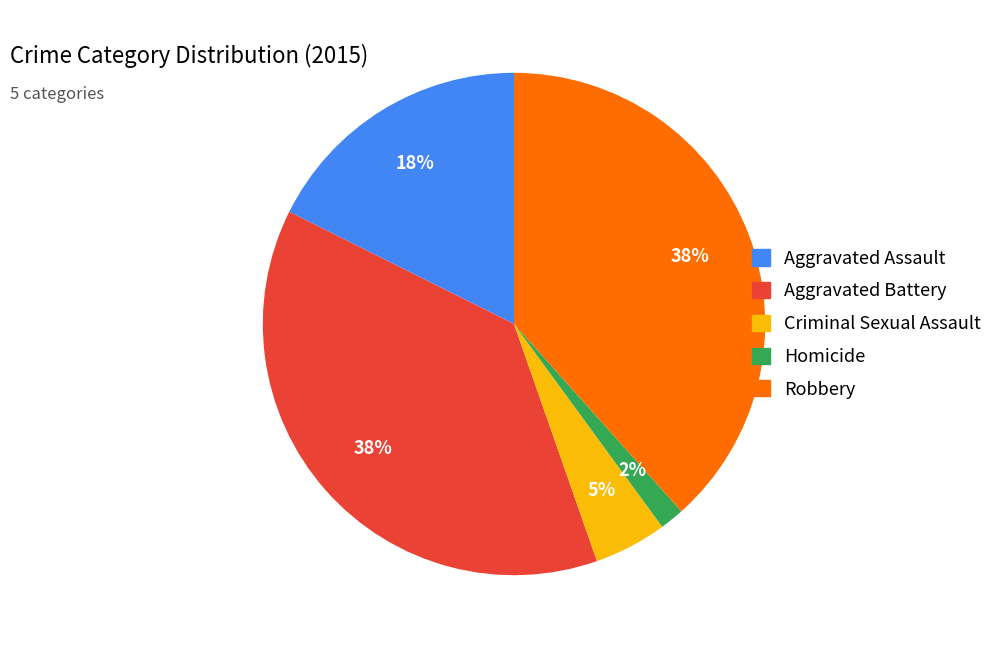

To the nearest percent, what portion does Aggravated Battery represent?

38%